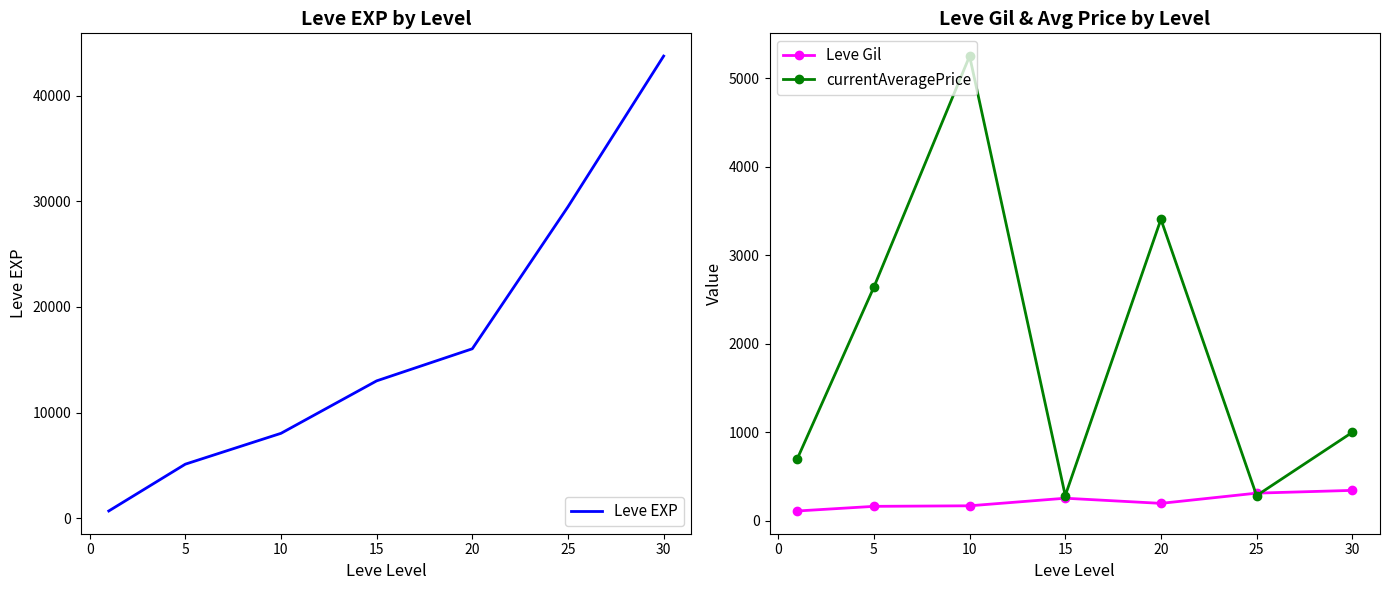

How many lines are shown in the chart?

3